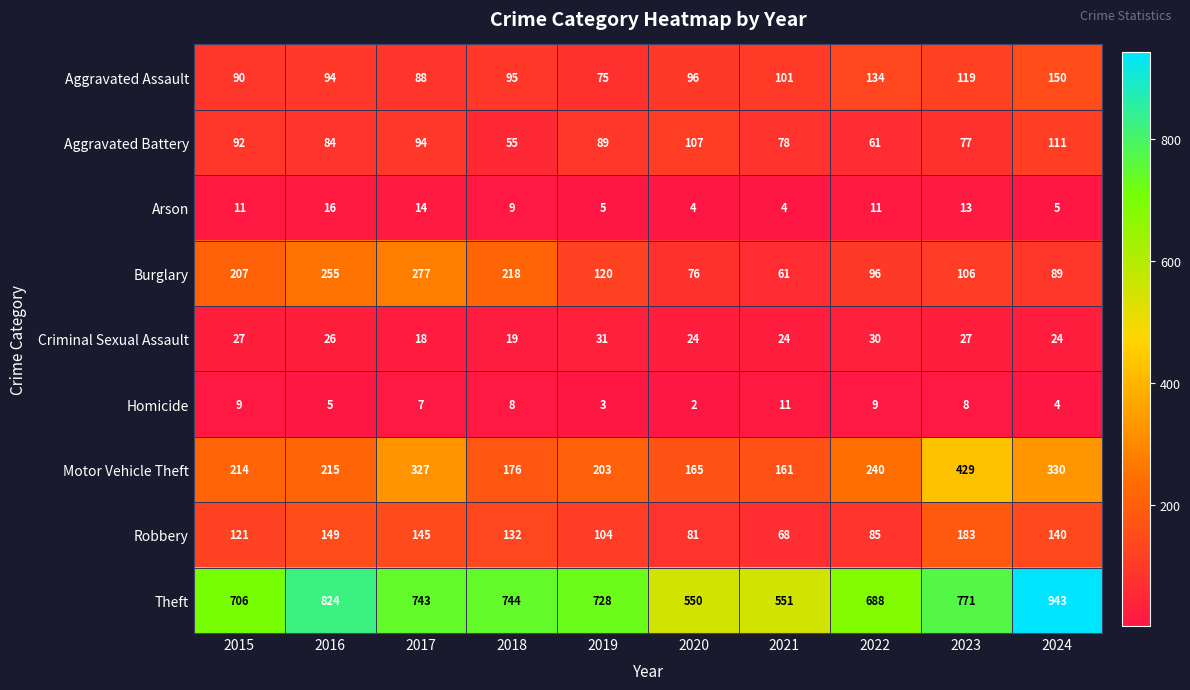

List the series in order of their peak value, highest first.

Theft, Motor Vehicle Theft, Burglary, Robbery, Aggravated Assault, Aggravated Battery, Criminal Sexual Assault, Arson, Homicide